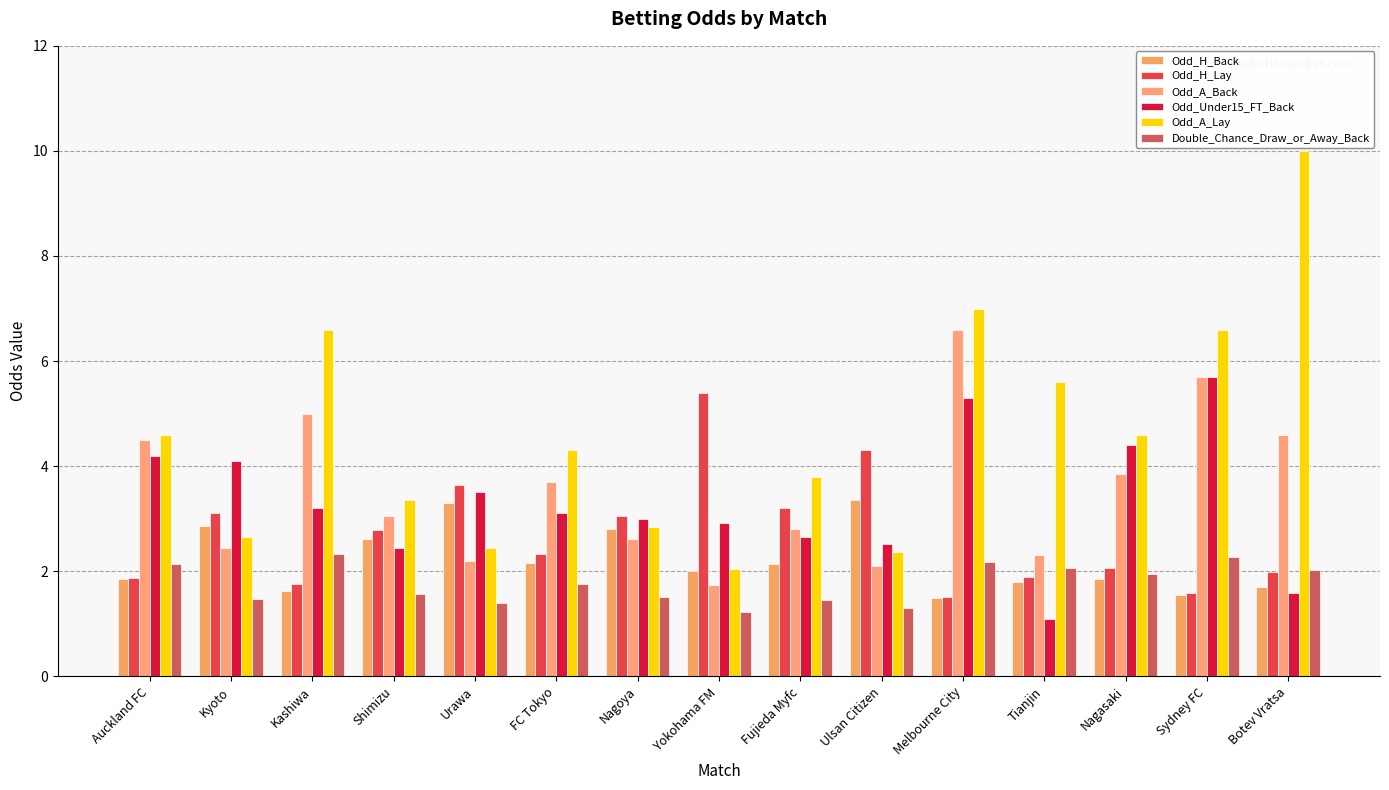

What is the lowest value of the Odd_A_Lay series?

2.0